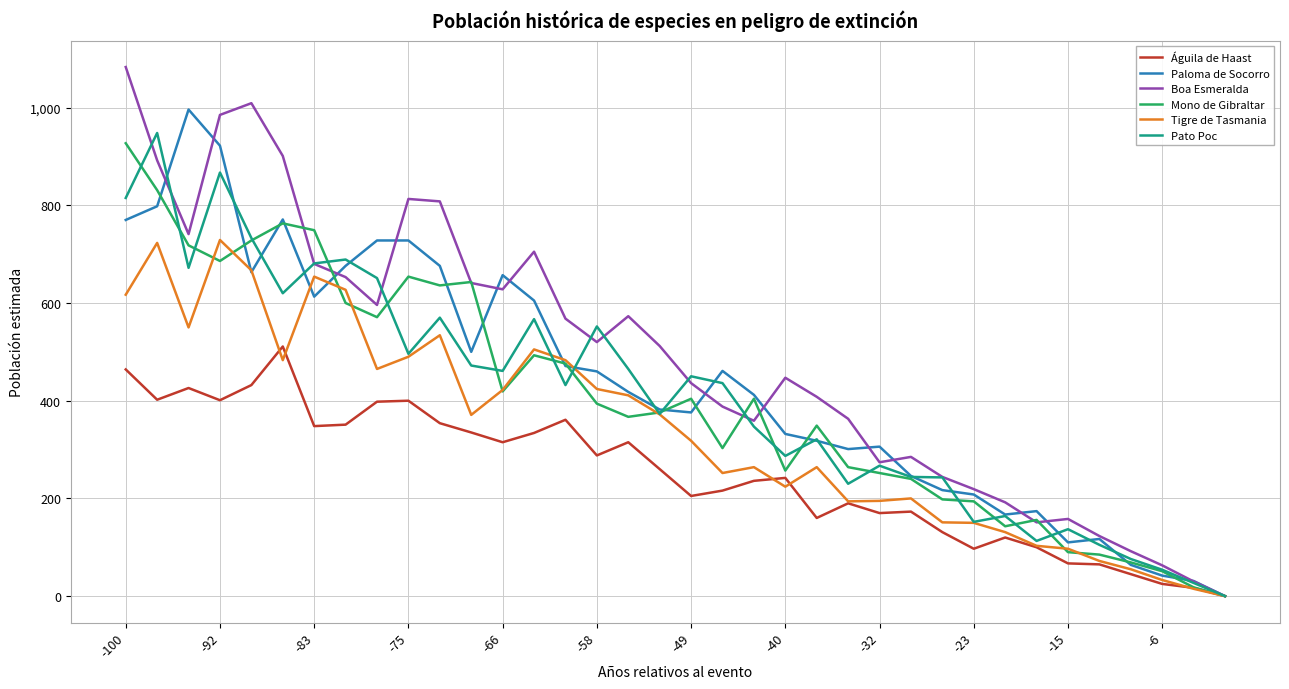

Which series has the largest total across all categories?

Boa Esmeralda